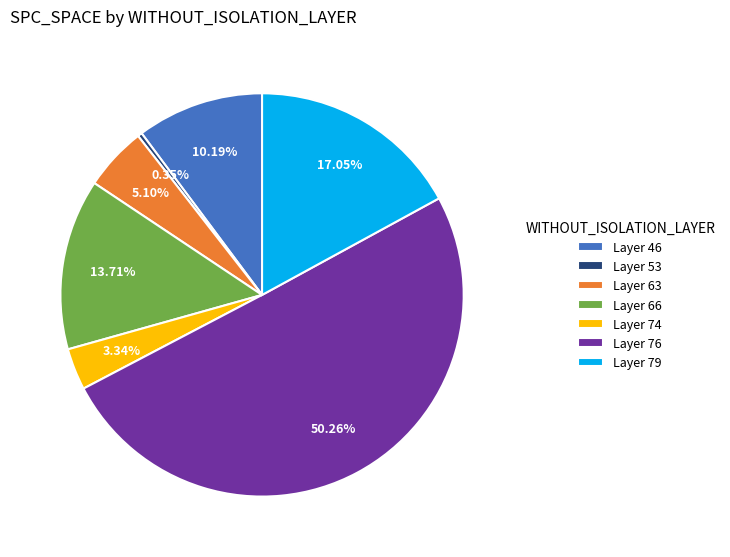

Is Layer 74 the majority of the pie?

No